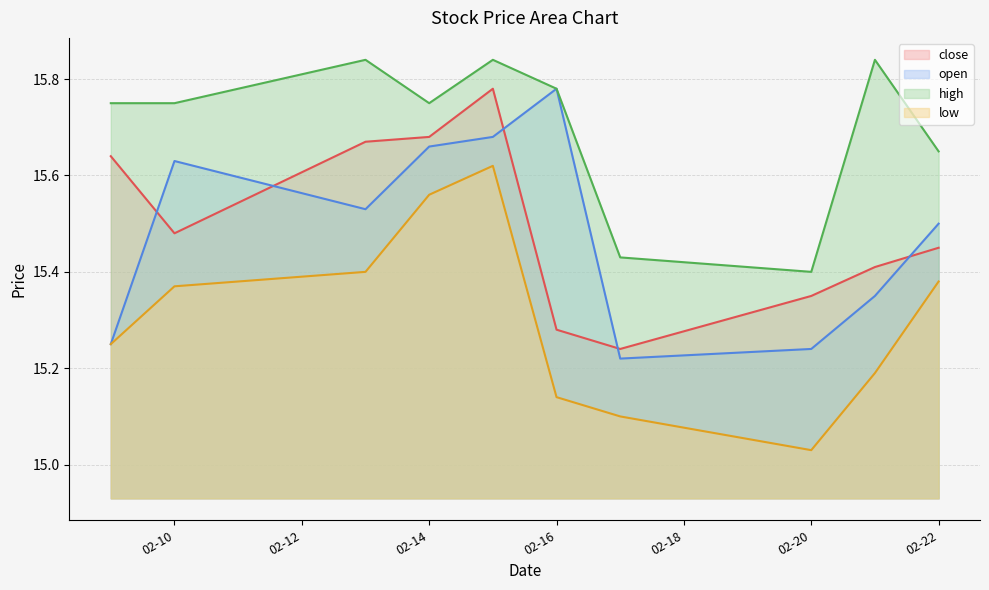

At how many categories does at least one series exceed 15?

10